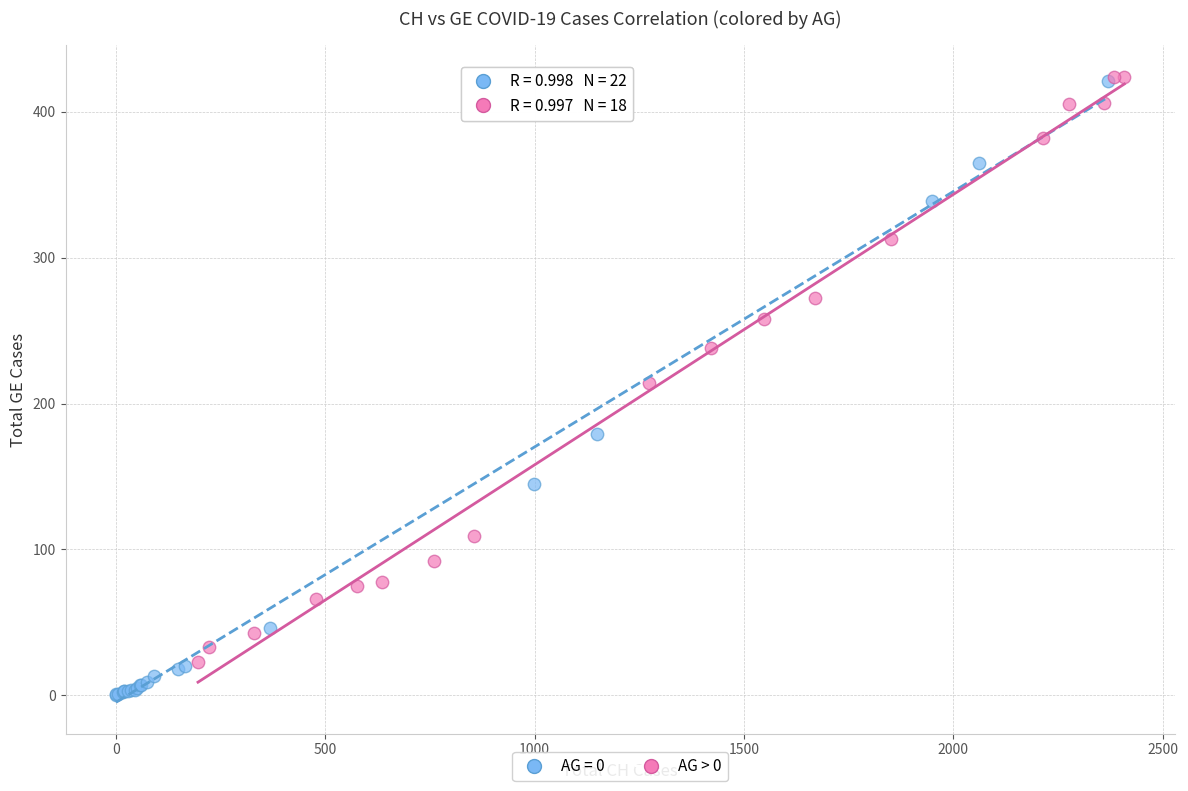

Which series has the widest spread of Y values?

AG = 0